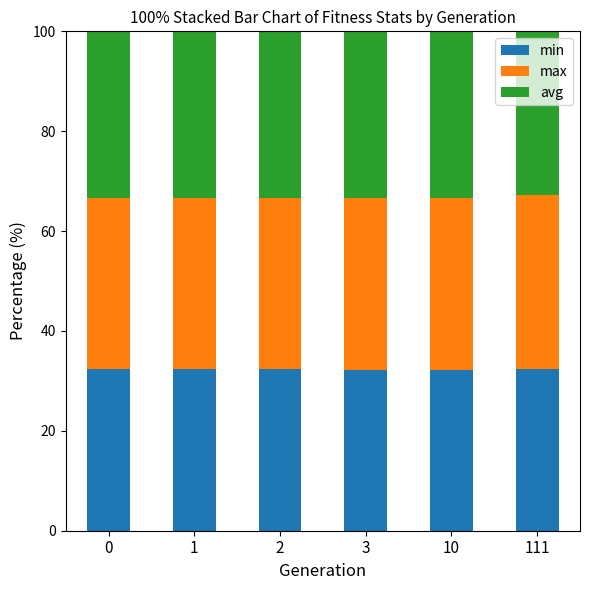

Is it true that min equals 21.3 at 2?

False